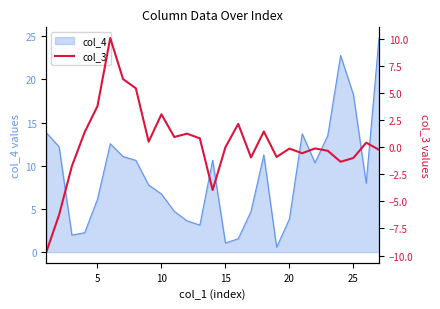

The col_4 series shows 6.7 at 10. True or false?

True